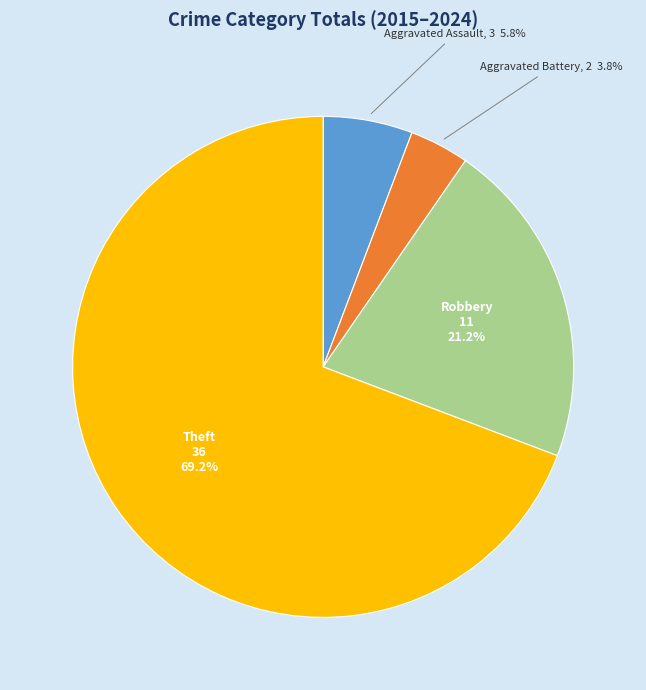

To the nearest percent, what is the average slice percentage?

25%